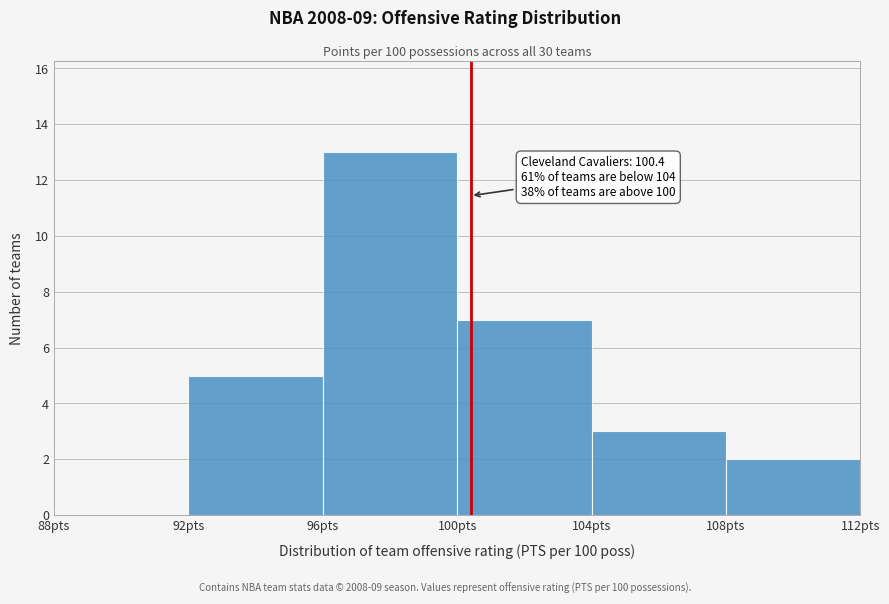

Over which range of the x-axis is the bar tallest?

96 to 100